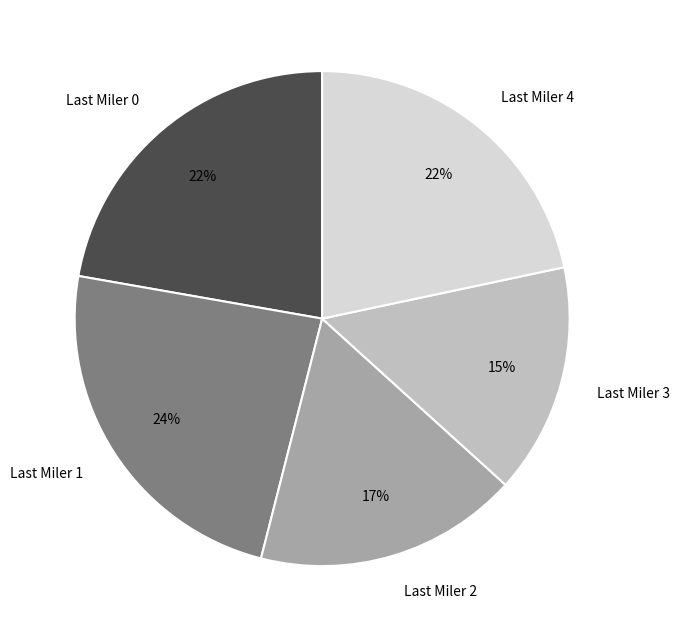

Does any single category account for the majority?

No